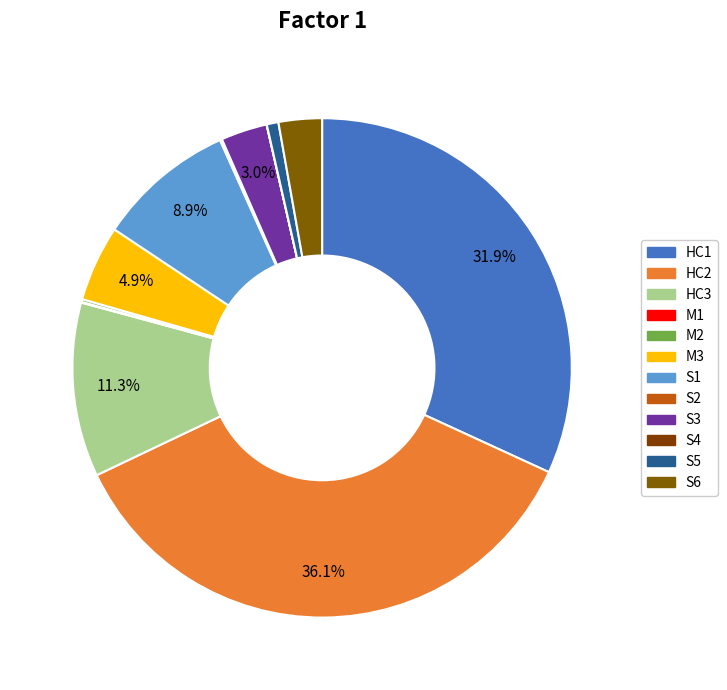

How many segments does this pie chart have?

12